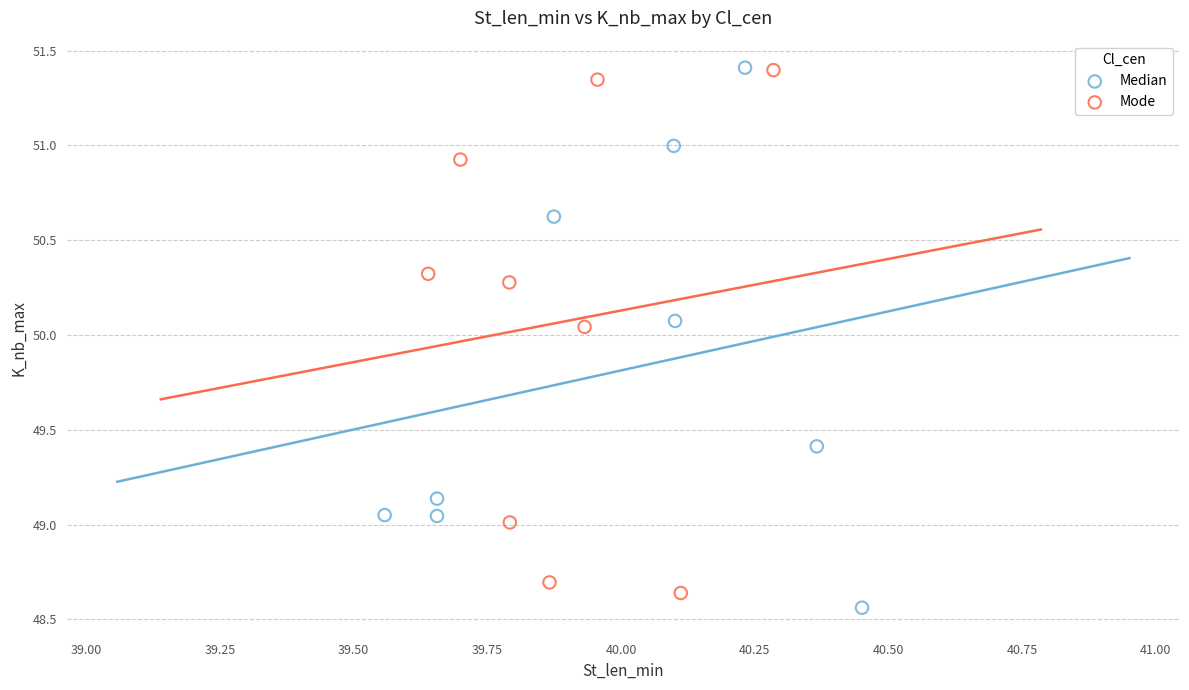

Which series has the largest Y range (max minus min)?

Median